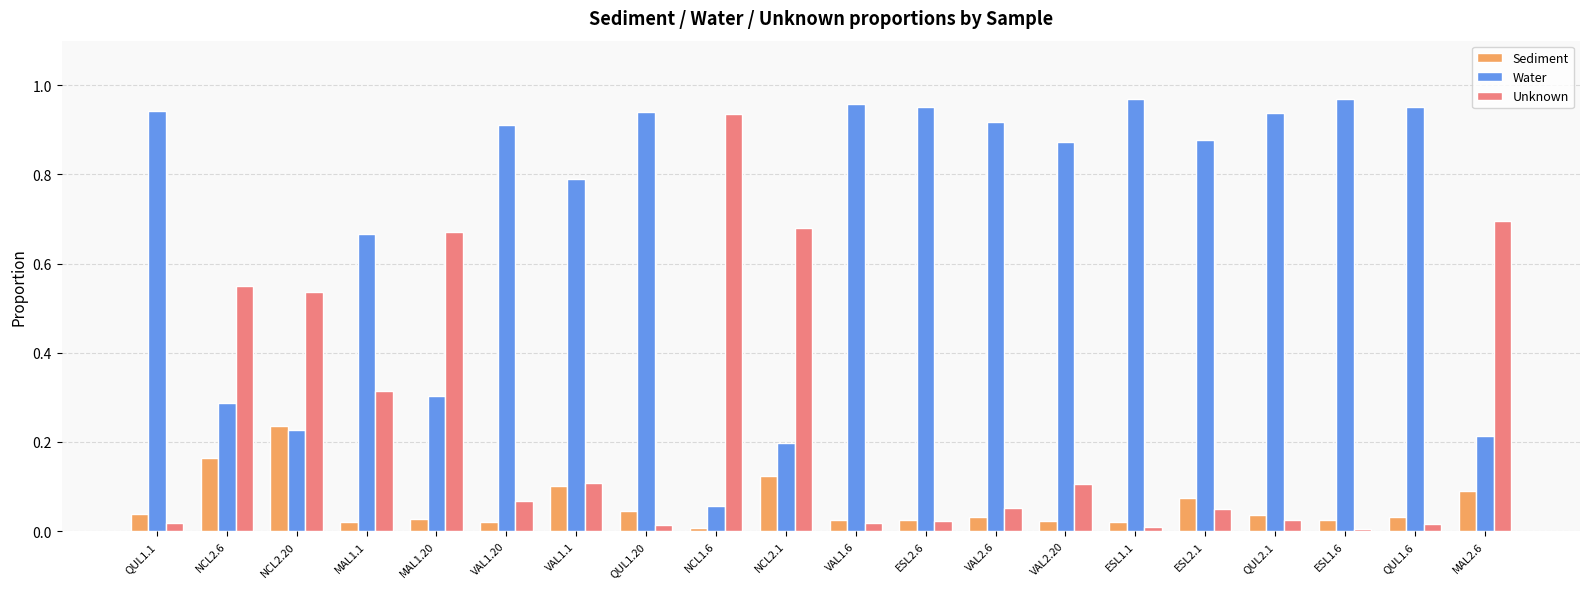

How many bars are there in each group?

3